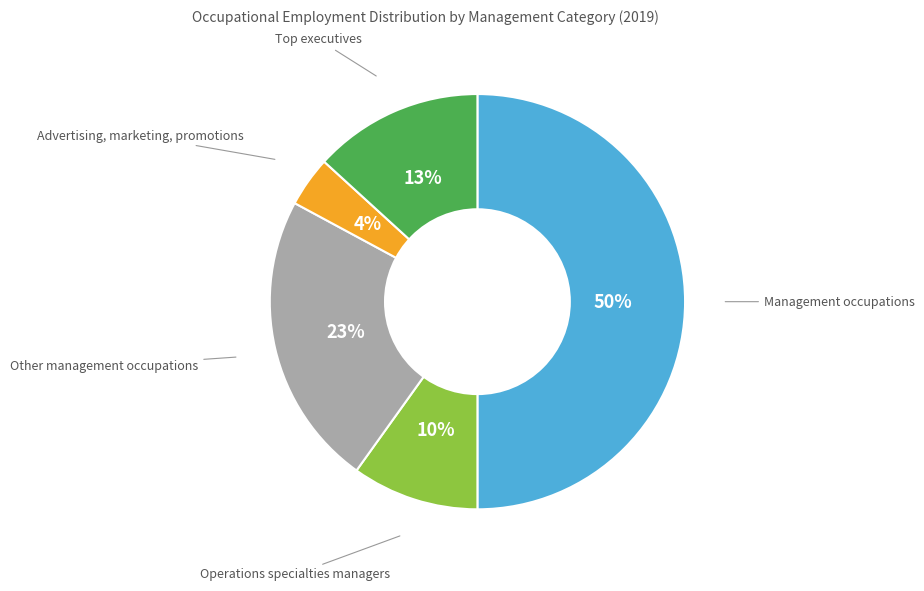

What is the largest slice in the pie chart?

Management occupations